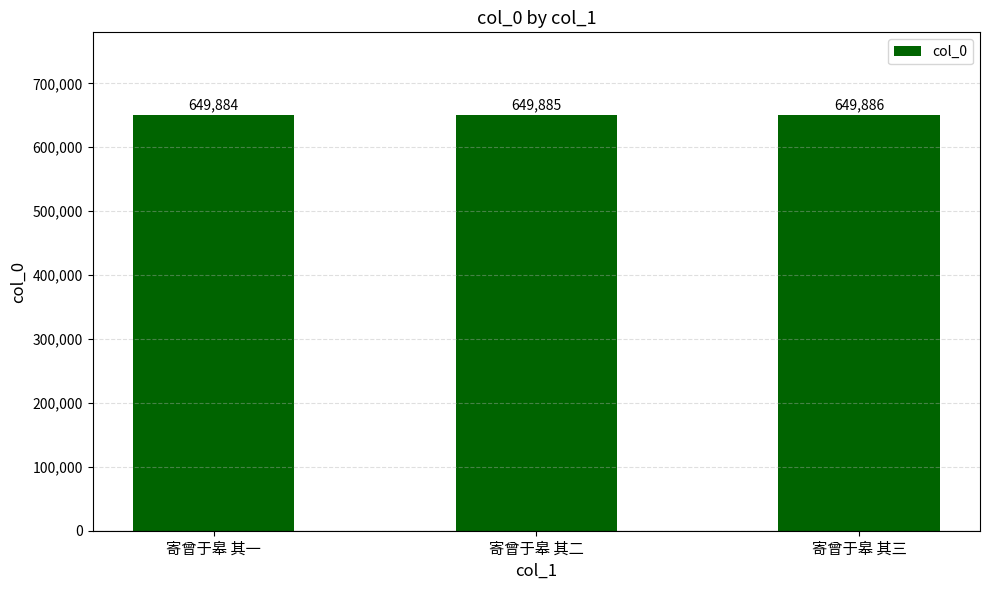

Reading right to left, transcribe all the data shown in this chart.

寄曾于皋 其三=649886	寄曾于皋 其二=649885	寄曾于皋 其一=649884